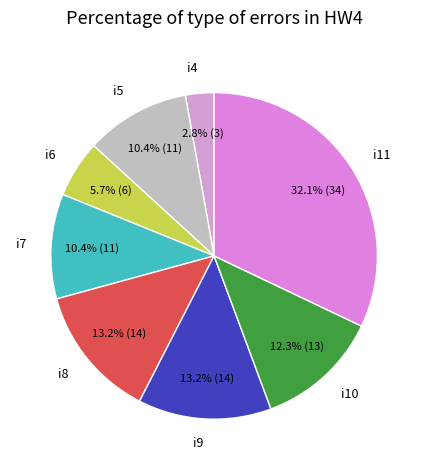

To the nearest percent, what is the average slice percentage?

12%